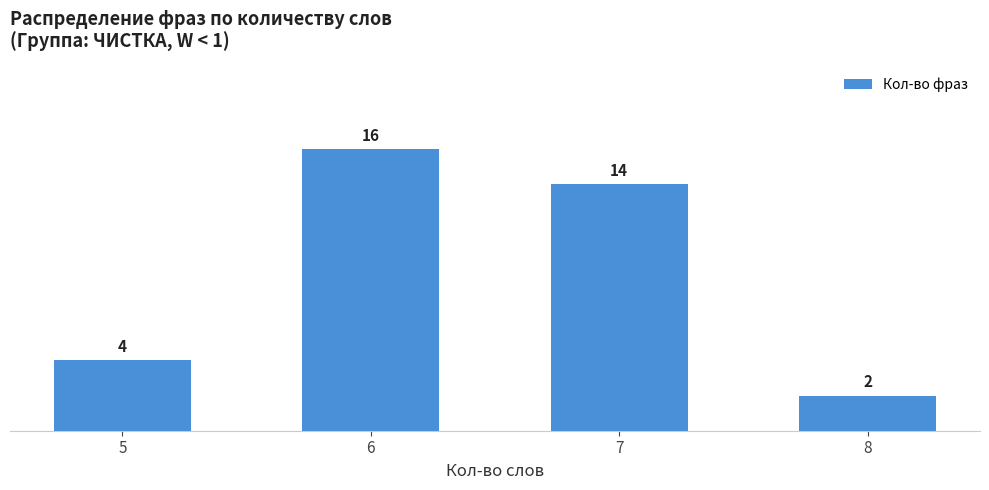

Count the number of categories in the chart.

4